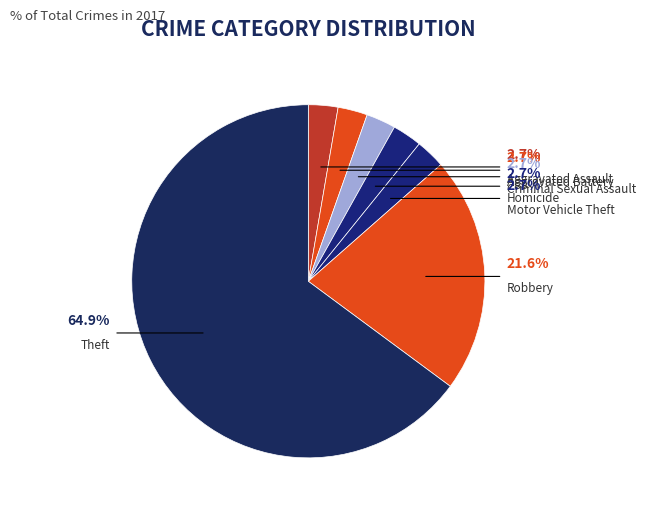

What is the smallest slice in the pie chart?

Aggravated Assault